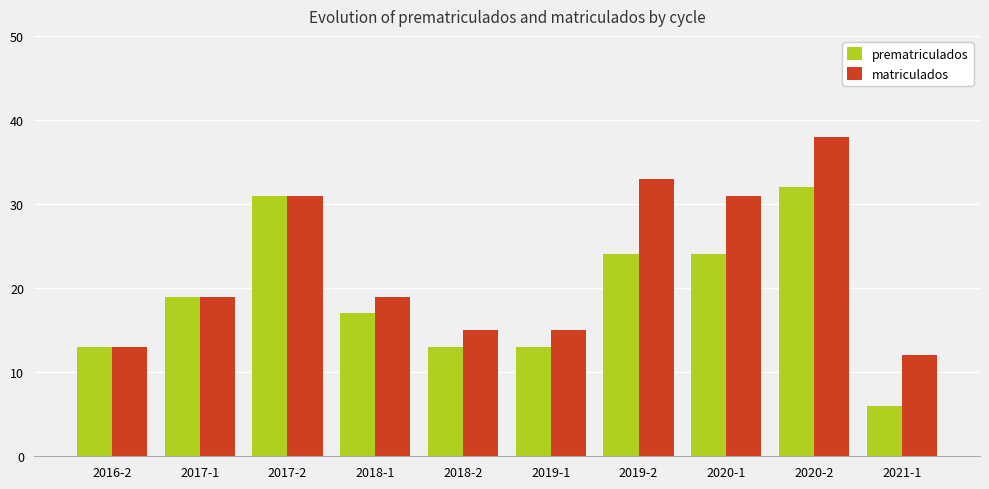

At how many categories does at least one series exceed 35?

1